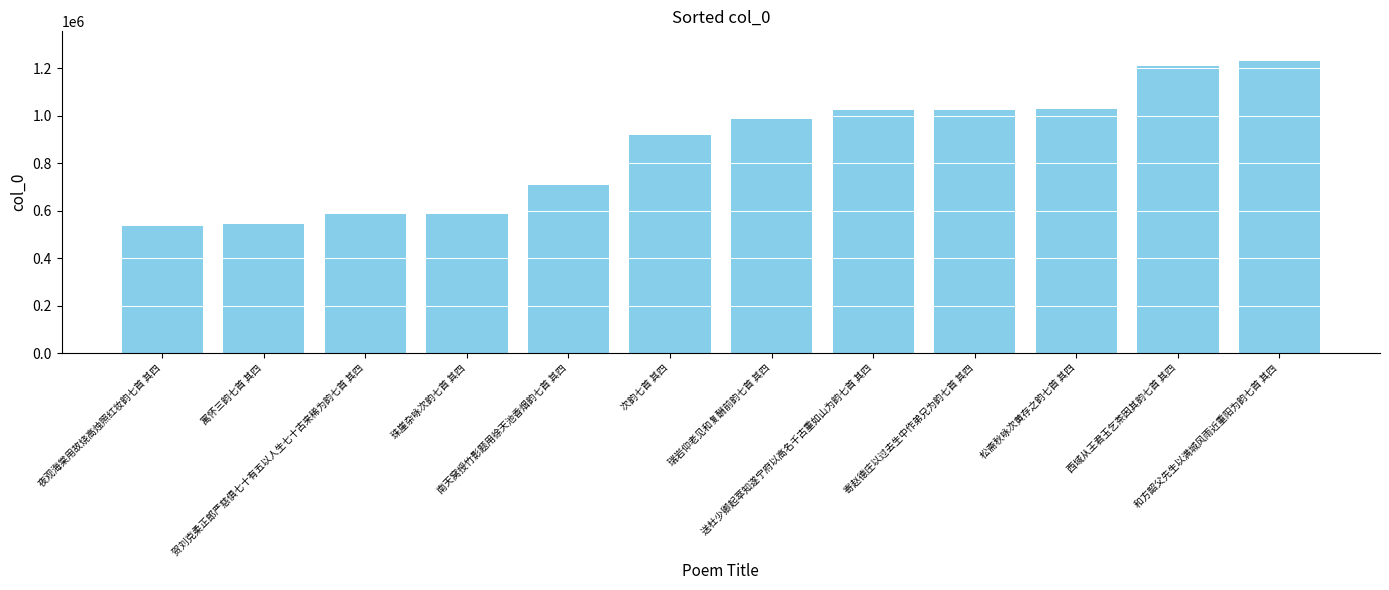

What is the label of the 9th bar from the left?

寄赵德庄以过去生中作弟兄为韵七首 其四